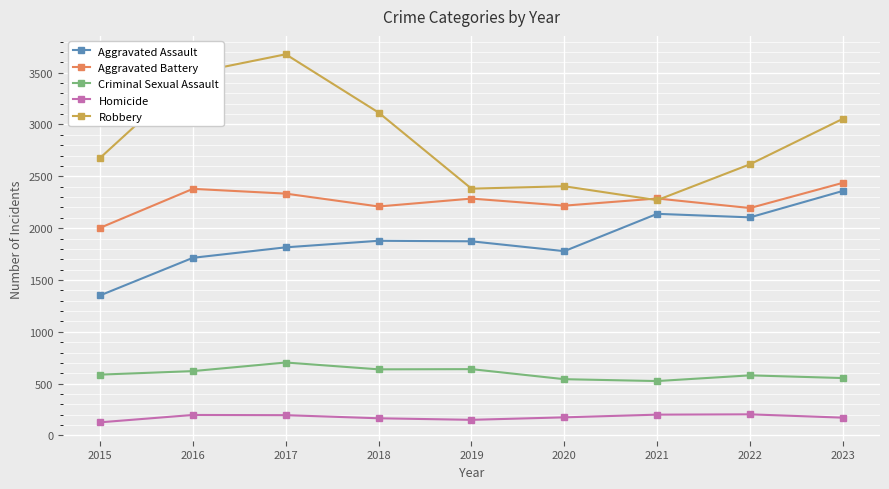

What is the difference between the second highest and minimum values in the Robbery series?

1226